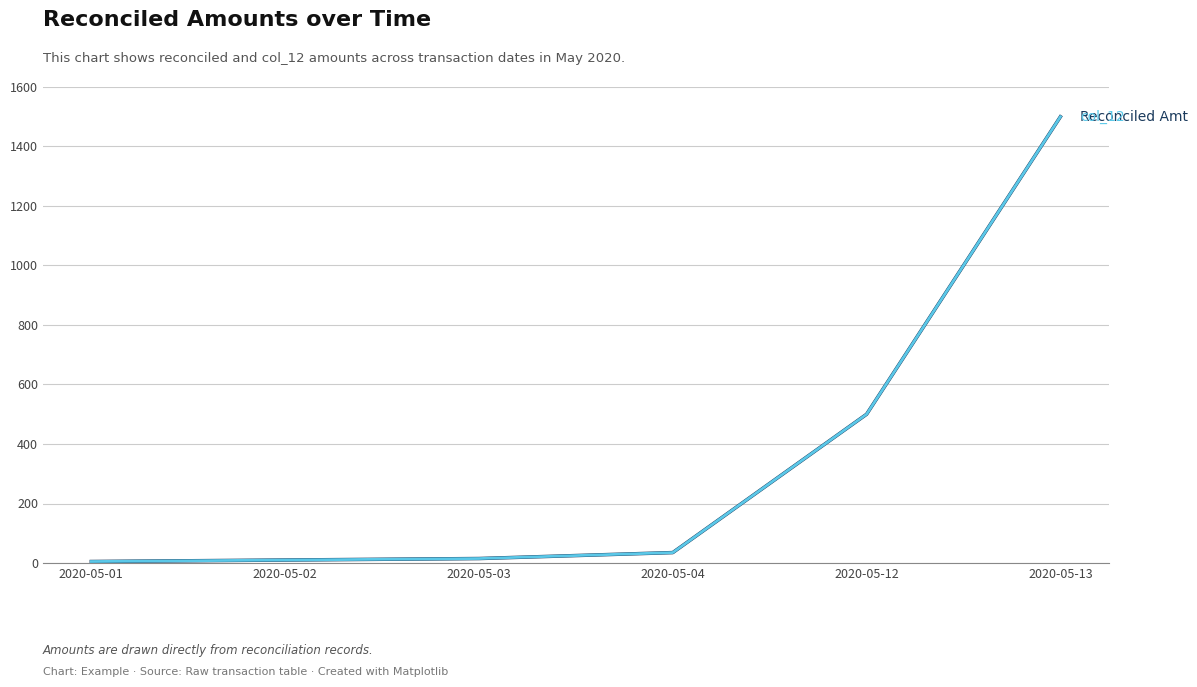

Does the chart display data point markers on the line(s)?

No